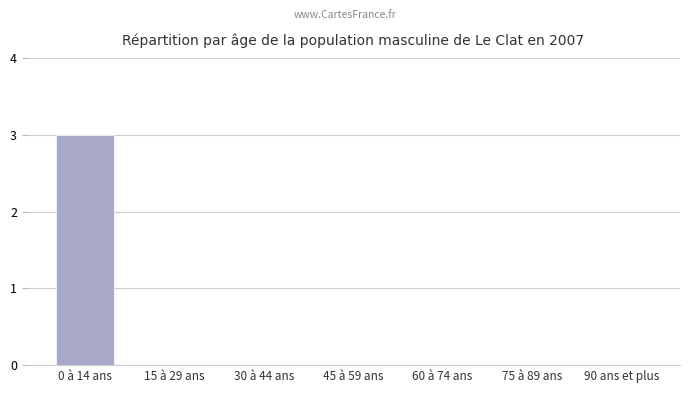

Which has a higher value, 75 à 89 ans or 0 à 14 ans?

0 à 14 ans